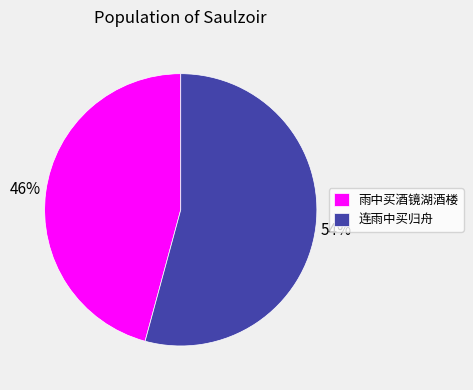

Which slice is the largest?

连雨中买归舟